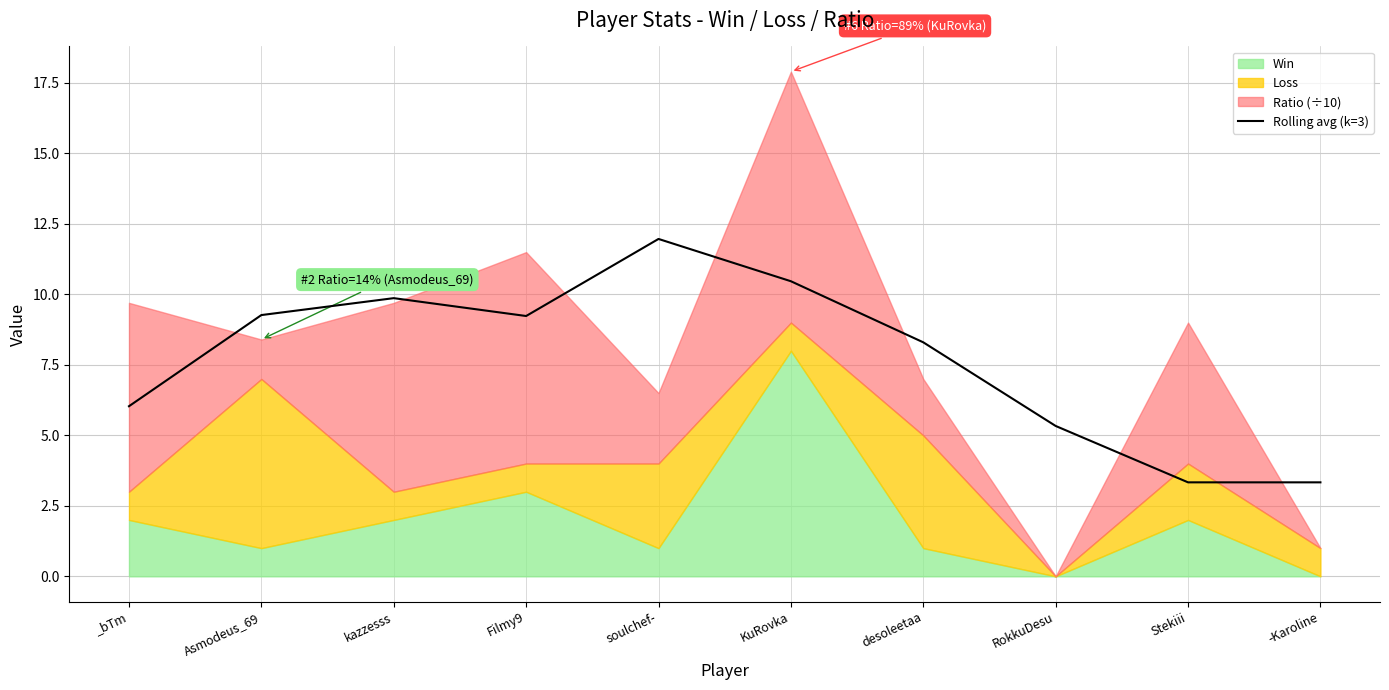

Reading left to right, list all the values displayed in this chart.

_bTm=6.0	Asmodeus_69=9.3	kazzesss=9.9	Filmy9=9.2	soulchef-=12.0	KuRovka=10.5	desoleetaa=8.3	RokkuDesu=5.3	Stekiii=3.3	-Karoline=3.3